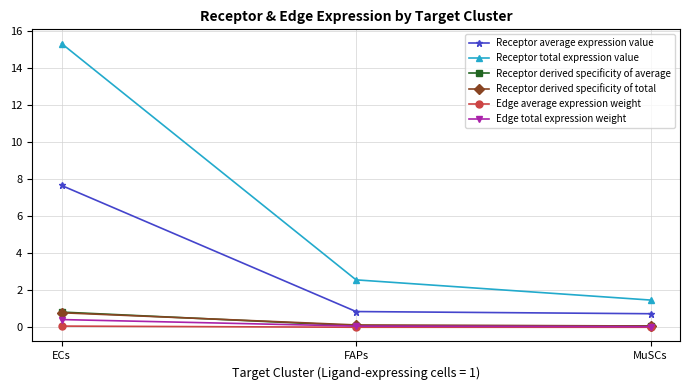

Which series has the largest total across all categories?

Receptor total expression value